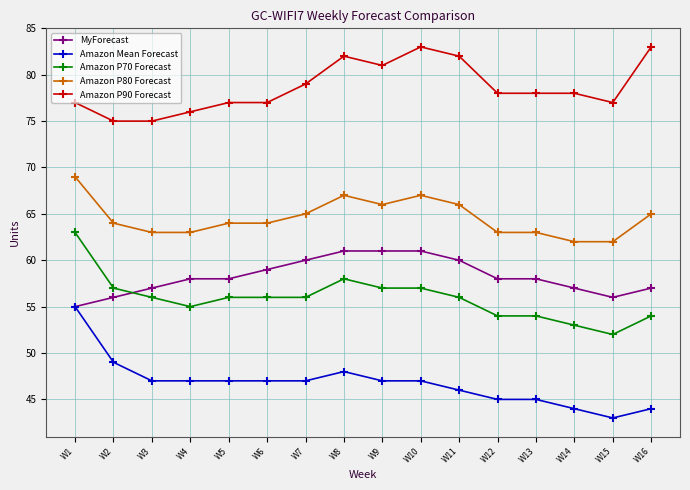

List the series in order of their peak value, lowest first.

Amazon Mean Forecast, MyForecast, Amazon P70 Forecast, Amazon P80 Forecast, Amazon P90 Forecast